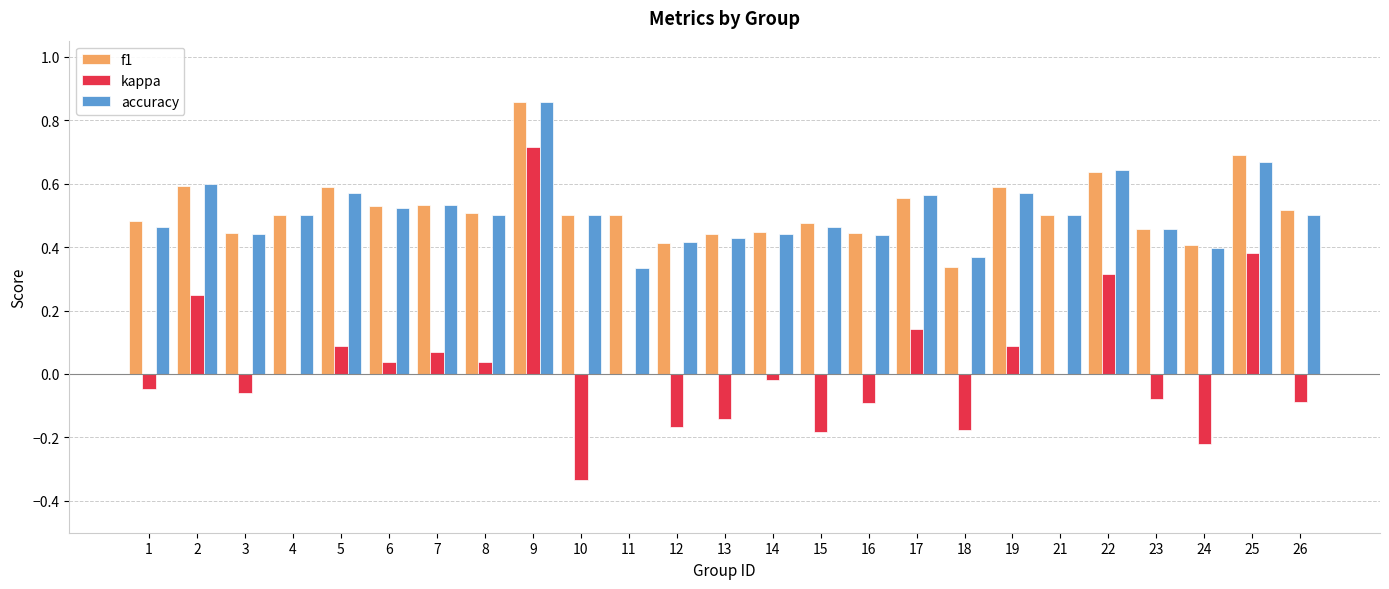

Which category has the highest value across all series?

9